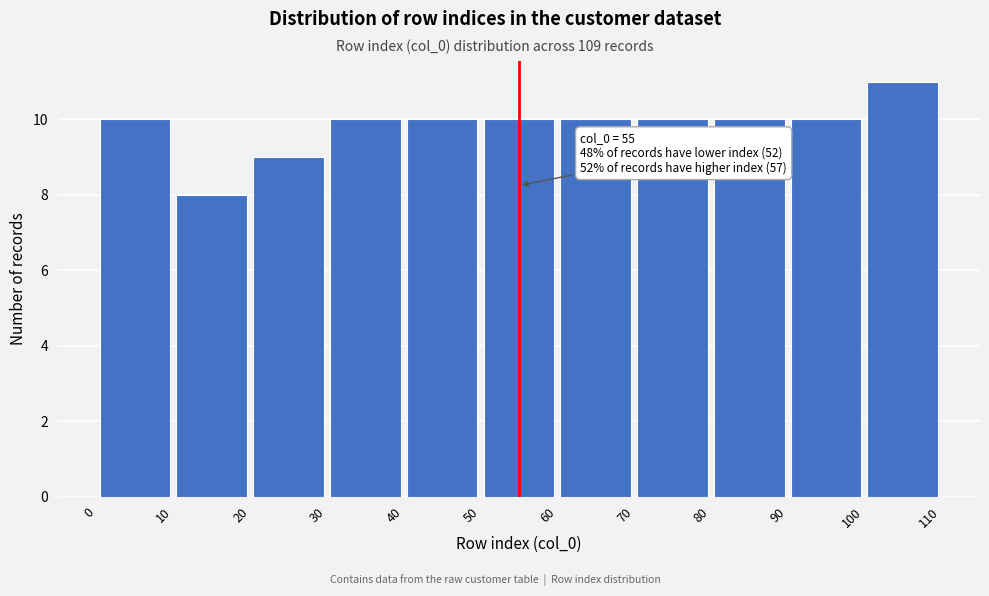

Which range on the x-axis has the tallest bar?

100 to 110